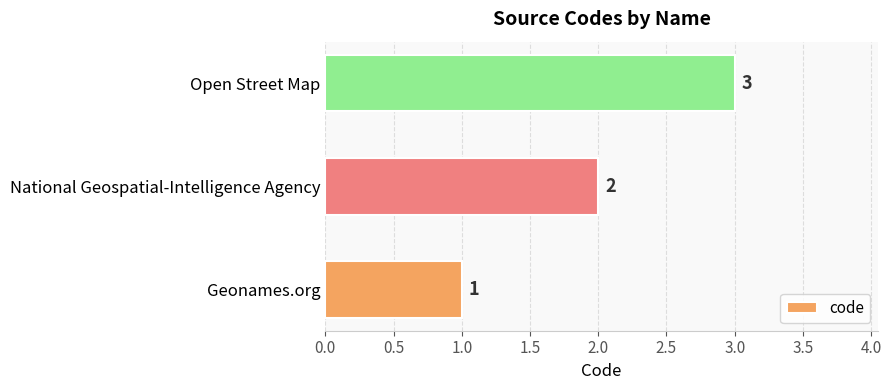

List the labels in order of value, smallest first.

Geonames.org, National Geospatial-Intelligence Agency, Open Street Map